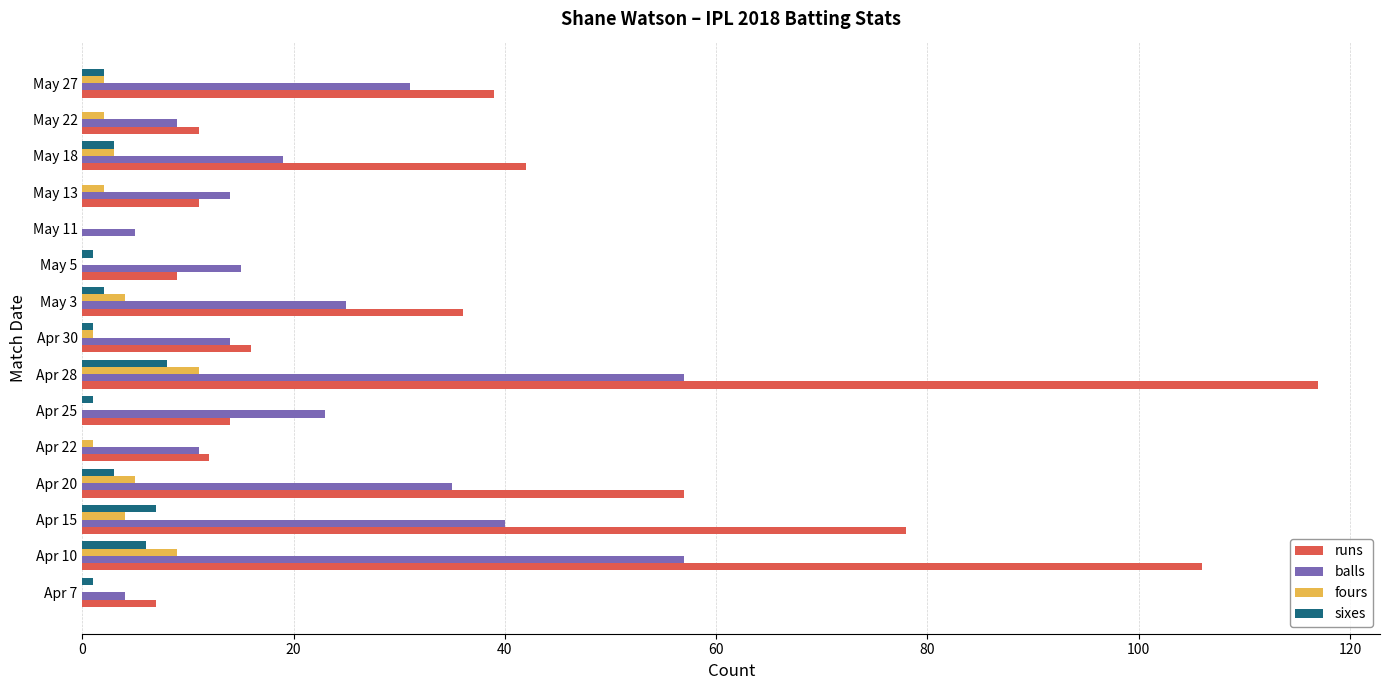

Between Apr 10 and Apr 15, which series saw the biggest shift?

runs